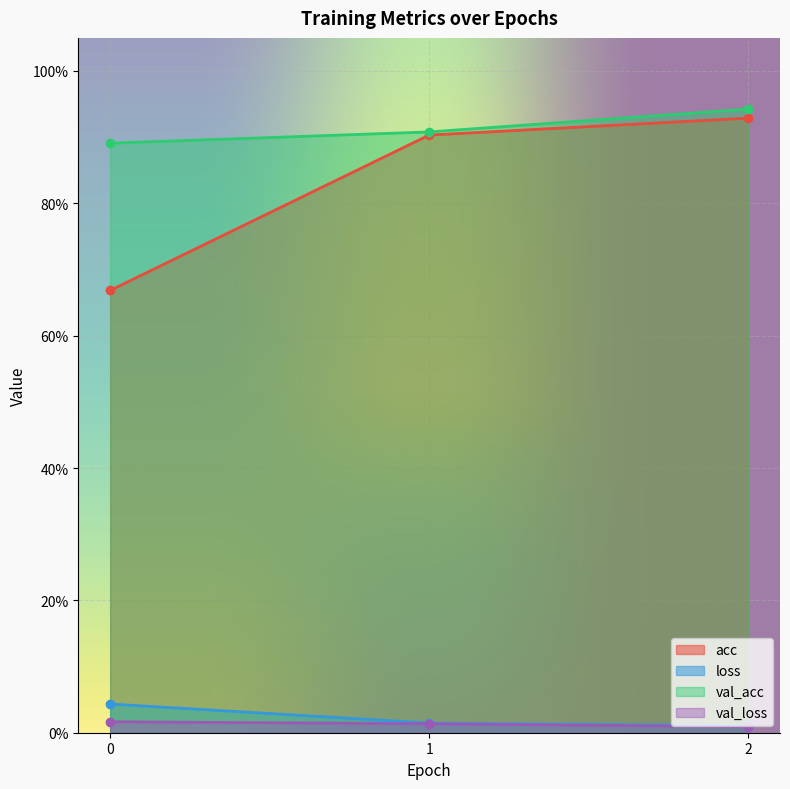

Is the value of val_loss at 0 greater than the value of val_acc at 1?

No